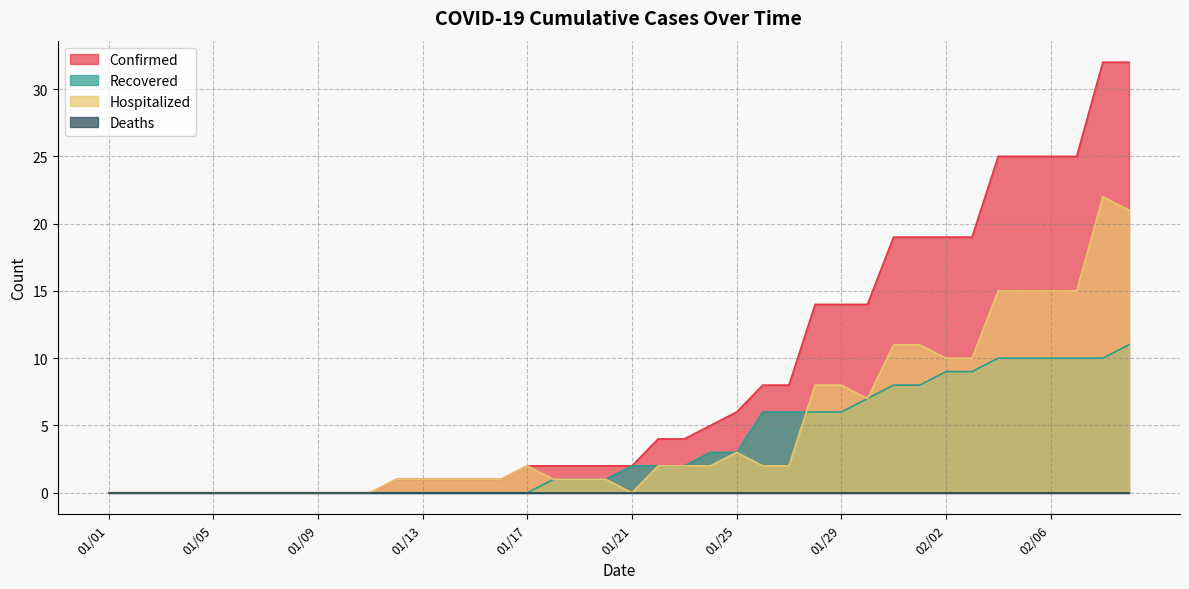

How many data points in Confirmed are above 2?

19